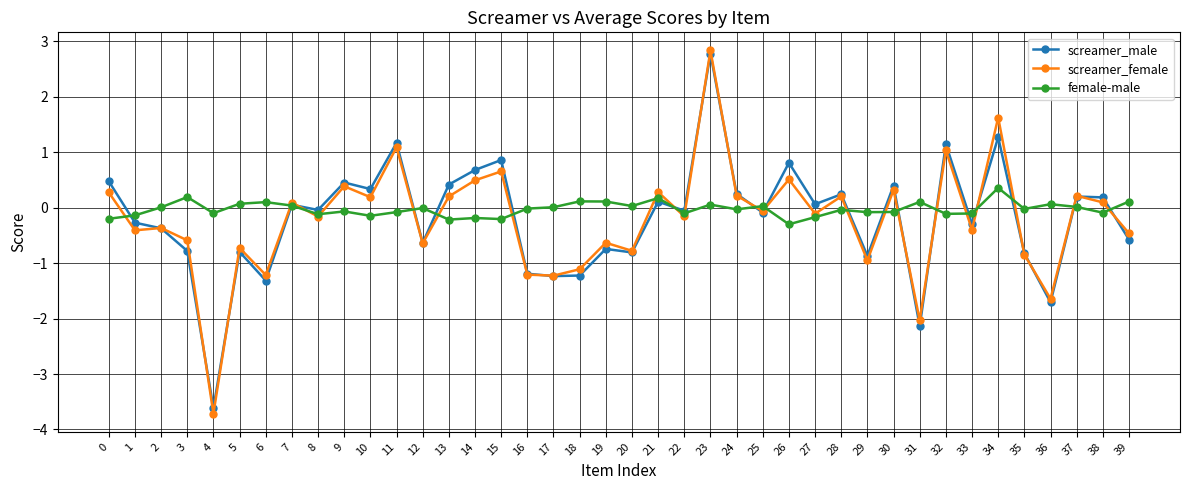

What is the sum of the screamer_male values at 20 and 30?

-0.4